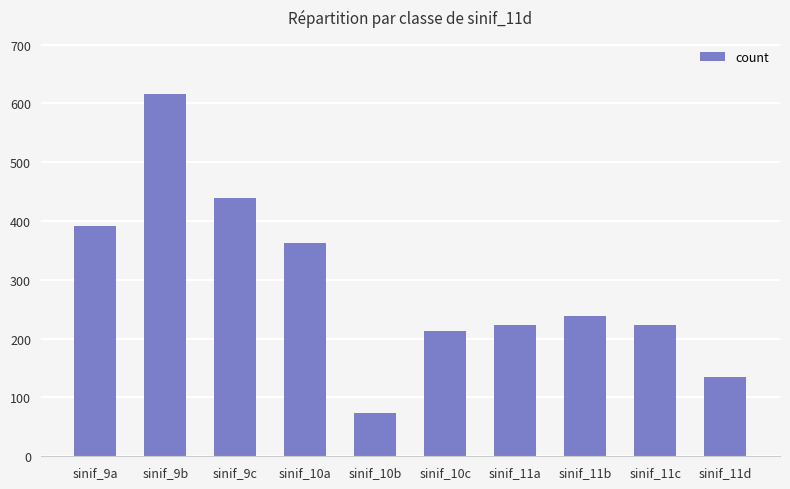

What position from the left is sinif_11d?

10